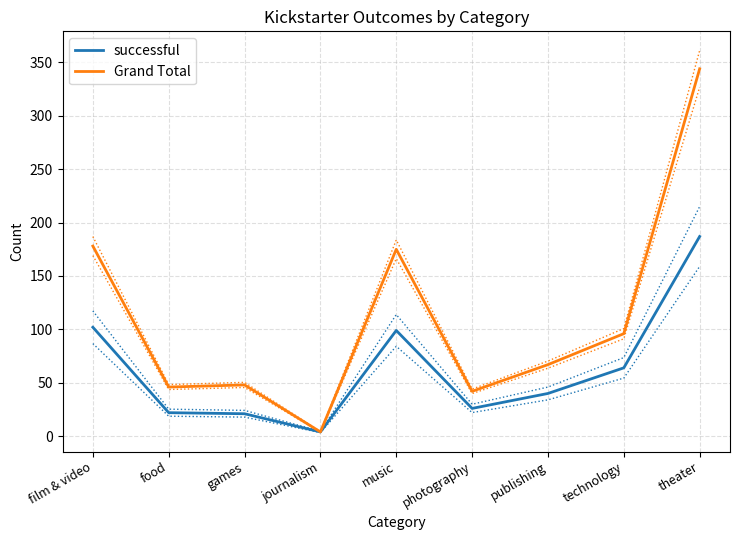

List the series in order of their overall mean, lowest first.

successful, Grand Total